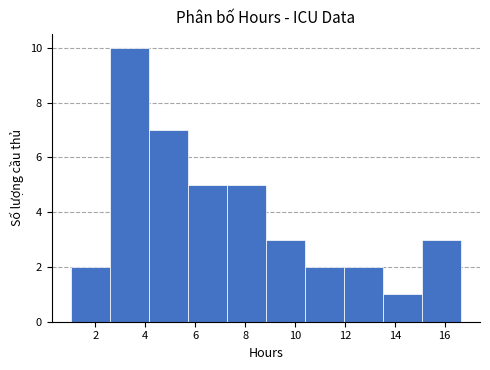

What is the height of the bar covering 10.4 to 12.0 on the x-axis? Neither the bar edges nor the heights are printed on the chart, so give them approximately, as read against the axes.

2